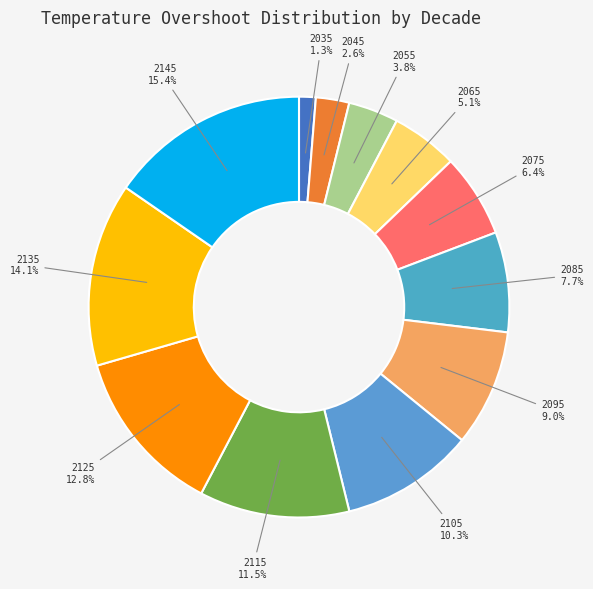

Does any single category account for the majority?

No